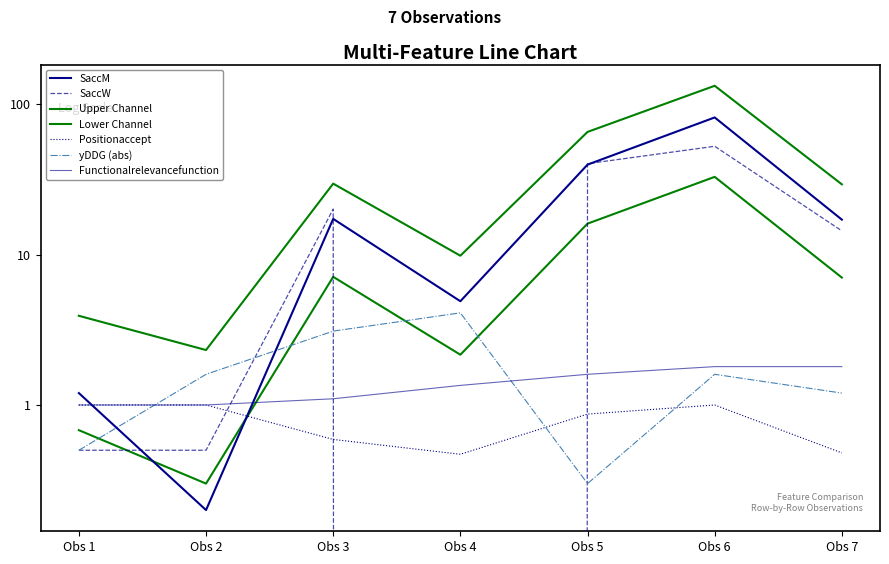

Between Obs 3 and Obs 4, which series saw the biggest shift?

SaccW